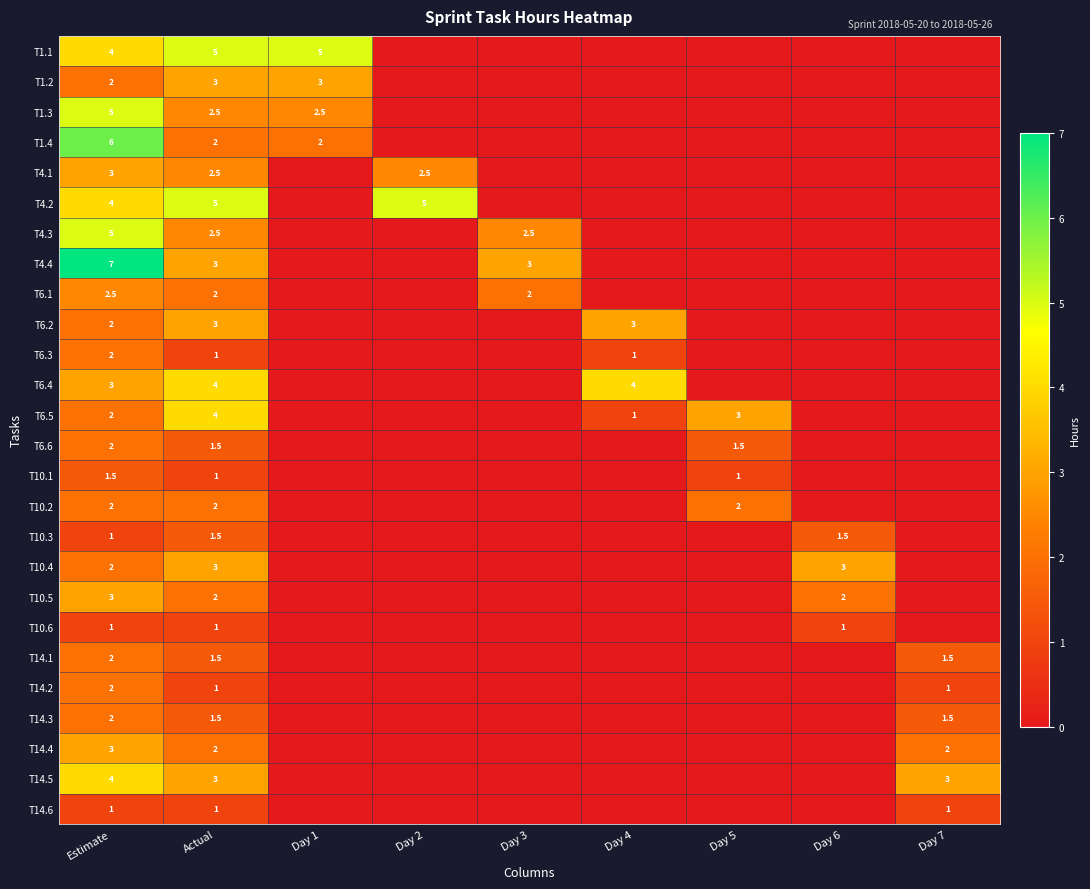

Is the value of T6.2 at Actual greater than the value of T10.1 at Day 5?

Yes